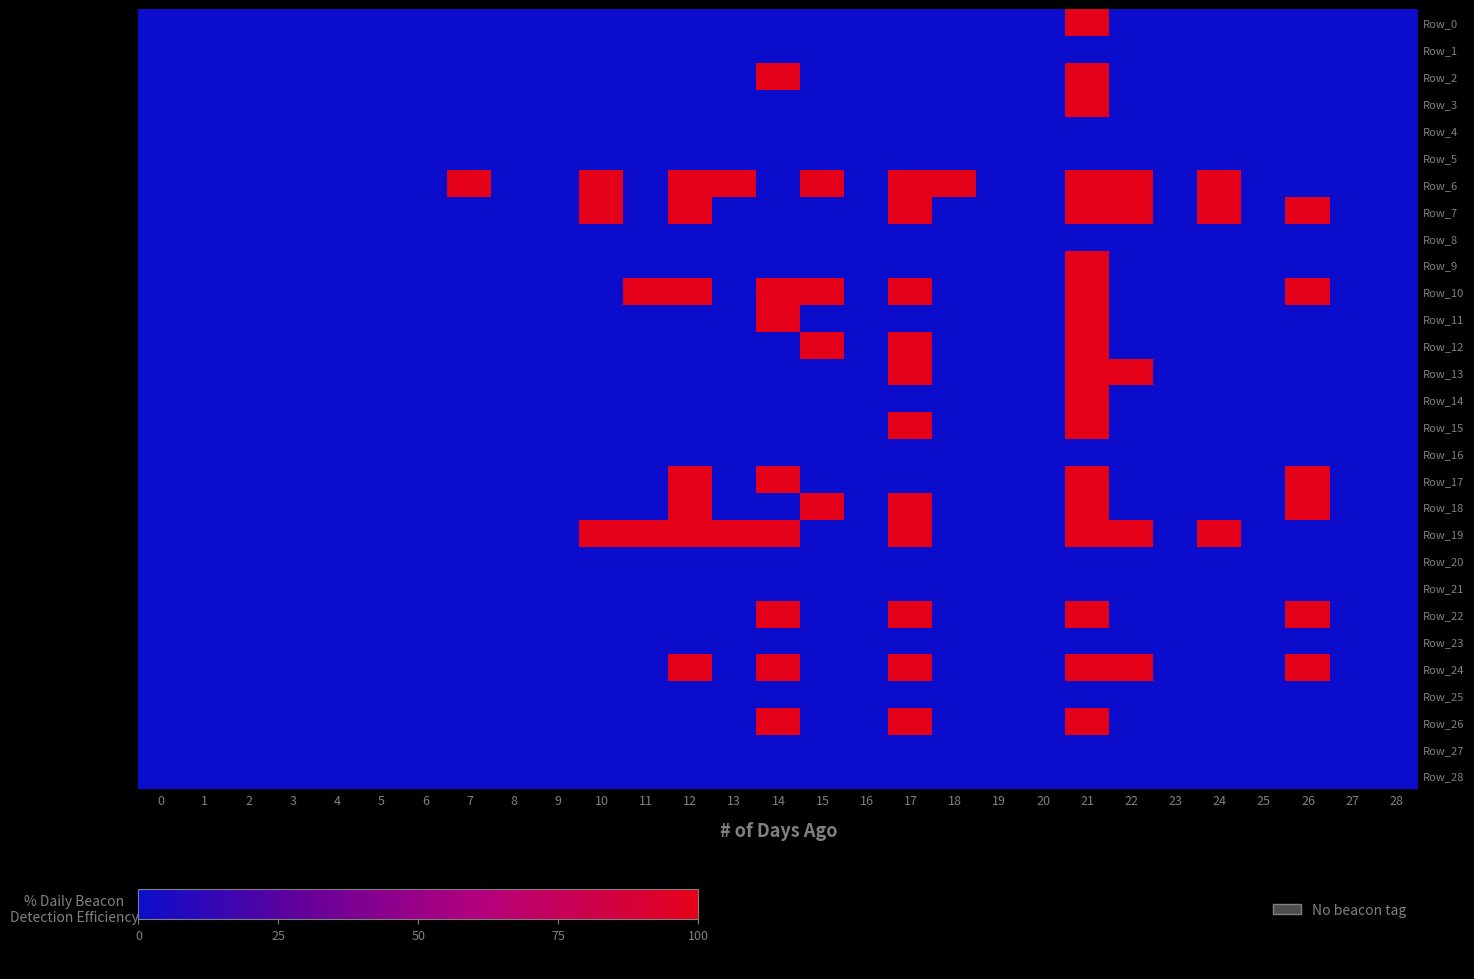

Reading left to right, what are all the values shown in this chart?

Row_0: 0=0	1=0	2=0	3=0	4=0	5=0	6=0	7=0	8=0	9=0	10=0	11=0	12=0	13=0	14=0	15=0	16=0	17=0	18=0	19=0	20=0	21=100	22=0	23=0	24=0	25=0	26=0	27=0	28=0
Row_1: 0=0	1=0	2=0	3=0	4=0	5=0	6=0	7=0	8=0	9=0	10=0	11=0	12=0	13=0	14=0	15=0	16=0	17=0	18=0	19=0	20=0	21=0	22=0	23=0	24=0	25=0	26=0	27=0	28=0
Row_2: 0=0	1=0	2=0	3=0	4=0	5=0	6=0	7=0	8=0	9=0	10=0	11=0	12=0	13=0	14=100	15=0	16=0	17=0	18=0	19=0	20=0	21=100	22=0	23=0	24=0	25=0	26=0	27=0	28=0
Row_3: 0=0	1=0	2=0	3=0	4=0	5=0	6=0	7=0	8=0	9=0	10=0	11=0	12=0	13=0	14=0	15=0	16=0	17=0	18=0	19=0	20=0	21=100	22=0	23=0	24=0	25=0	26=0	27=0	28=0
Row_4: 0=0	1=0	2=0	3=0	4=0	5=0	6=0	7=0	8=0	9=0	10=0	11=0	12=0	13=0	14=0	15=0	16=0	17=0	18=0	19=0	20=0	21=0	22=0	23=0	24=0	25=0	26=0	27=0	28=0
Row_5: 0=0	1=0	2=0	3=0	4=0	5=0	6=0	7=0	8=0	9=0	10=0	11=0	12=0	13=0	14=0	15=0	16=0	17=0	18=0	19=0	20=0	21=0	22=0	23=0	24=0	25=0	26=0	27=0	28=0
Row_6: 0=0	1=0	2=0	3=0	4=0	5=0	6=0	7=100	8=0	9=0	10=100	11=0	12=100	13=100	14=0	15=100	16=0	17=100	18=100	19=0	20=0	21=100	22=100	23=0	24=100	25=0	26=0	27=0	28=0
Row_7: 0=0	1=0	2=0	3=0	4=0	5=0	6=0	7=0	8=0	9=0	10=100	11=0	12=100	13=0	14=0	15=0	16=0	17=100	18=0	19=0	20=0	21=100	22=100	23=0	24=100	25=0	26=100	27=0	28=0
Row_8: 0=0	1=0	2=0	3=0	4=0	5=0	6=0	7=0	8=0	9=0	10=0	11=0	12=0	13=0	14=0	15=0	16=0	17=0	18=0	19=0	20=0	21=0	22=0	23=0	24=0	25=0	26=0	27=0	28=0
Row_9: 0=0	1=0	2=0	3=0	4=0	5=0	6=0	7=0	8=0	9=0	10=0	11=0	12=0	13=0	14=0	15=0	16=0	17=0	18=0	19=0	20=0	21=100	22=0	23=0	24=0	25=0	26=0	27=0	28=0
Row_10: 0=0	1=0	2=0	3=0	4=0	5=0	6=0	7=0	8=0	9=0	10=0	11=100	12=100	13=0	14=100	15=100	16=0	17=100	18=0	19=0	20=0	21=100	22=0	23=0	24=0	25=0	26=100	27=0	28=0
Row_11: 0=0	1=0	2=0	3=0	4=0	5=0	6=0	7=0	8=0	9=0	10=0	11=0	12=0	13=0	14=100	15=0	16=0	17=0	18=0	19=0	20=0	21=100	22=0	23=0	24=0	25=0	26=0	27=0	28=0
Row_12: 0=0	1=0	2=0	3=0	4=0	5=0	6=0	7=0	8=0	9=0	10=0	11=0	12=0	13=0	14=0	15=100	16=0	17=100	18=0	19=0	20=0	21=100	22=0	23=0	24=0	25=0	26=0	27=0	28=0
Row_13: 0=0	1=0	2=0	3=0	4=0	5=0	6=0	7=0	8=0	9=0	10=0	11=0	12=0	13=0	14=0	15=0	16=0	17=100	18=0	19=0	20=0	21=100	22=100	23=0	24=0	25=0	26=0	27=0	28=0
Row_14: 0=0	1=0	2=0	3=0	4=0	5=0	6=0	7=0	8=0	9=0	10=0	11=0	12=0	13=0	14=0	15=0	16=0	17=0	18=0	19=0	20=0	21=100	22=0	23=0	24=0	25=0	26=0	27=0	28=0
Row_15: 0=0	1=0	2=0	3=0	4=0	5=0	6=0	7=0	8=0	9=0	10=0	11=0	12=0	13=0	14=0	15=0	16=0	17=100	18=0	19=0	20=0	21=100	22=0	23=0	24=0	25=0	26=0	27=0	28=0
Row_16: 0=0	1=0	2=0	3=0	4=0	5=0	6=0	7=0	8=0	9=0	10=0	11=0	12=0	13=0	14=0	15=0	16=0	17=0	18=0	19=0	20=0	21=0	22=0	23=0	24=0	25=0	26=0	27=0	28=0
Row_17: 0=0	1=0	2=0	3=0	4=0	5=0	6=0	7=0	8=0	9=0	10=0	11=0	12=100	13=0	14=100	15=0	16=0	17=0	18=0	19=0	20=0	21=100	22=0	23=0	24=0	25=0	26=100	27=0	28=0
Row_18: 0=0	1=0	2=0	3=0	4=0	5=0	6=0	7=0	8=0	9=0	10=0	11=0	12=100	13=0	14=0	15=100	16=0	17=100	18=0	19=0	20=0	21=100	22=0	23=0	24=0	25=0	26=100	27=0	28=0
Row_19: 0=0	1=0	2=0	3=0	4=0	5=0	6=0	7=0	8=0	9=0	10=100	11=100	12=100	13=100	14=100	15=0	16=0	17=100	18=0	19=0	20=0	21=100	22=100	23=0	24=100	25=0	26=0	27=0	28=0
Row_20: 0=0	1=0	2=0	3=0	4=0	5=0	6=0	7=0	8=0	9=0	10=0	11=0	12=0	13=0	14=0	15=0	16=0	17=0	18=0	19=0	20=0	21=0	22=0	23=0	24=0	25=0	26=0	27=0	28=0
Row_21: 0=0	1=0	2=0	3=0	4=0	5=0	6=0	7=0	8=0	9=0	10=0	11=0	12=0	13=0	14=0	15=0	16=0	17=0	18=0	19=0	20=0	21=0	22=0	23=0	24=0	25=0	26=0	27=0	28=0
Row_22: 0=0	1=0	2=0	3=0	4=0	5=0	6=0	7=0	8=0	9=0	10=0	11=0	12=0	13=0	14=100	15=0	16=0	17=100	18=0	19=0	20=0	21=100	22=0	23=0	24=0	25=0	26=100	27=0	28=0
Row_23: 0=0	1=0	2=0	3=0	4=0	5=0	6=0	7=0	8=0	9=0	10=0	11=0	12=0	13=0	14=0	15=0	16=0	17=0	18=0	19=0	20=0	21=0	22=0	23=0	24=0	25=0	26=0	27=0	28=0
Row_24: 0=0	1=0	2=0	3=0	4=0	5=0	6=0	7=0	8=0	9=0	10=0	11=0	12=100	13=0	14=100	15=0	16=0	17=100	18=0	19=0	20=0	21=100	22=100	23=0	24=0	25=0	26=100	27=0	28=0
Row_25: 0=0	1=0	2=0	3=0	4=0	5=0	6=0	7=0	8=0	9=0	10=0	11=0	12=0	13=0	14=0	15=0	16=0	17=0	18=0	19=0	20=0	21=0	22=0	23=0	24=0	25=0	26=0	27=0	28=0
Row_26: 0=0	1=0	2=0	3=0	4=0	5=0	6=0	7=0	8=0	9=0	10=0	11=0	12=0	13=0	14=100	15=0	16=0	17=100	18=0	19=0	20=0	21=100	22=0	23=0	24=0	25=0	26=0	27=0	28=0
Row_27: 0=0	1=0	2=0	3=0	4=0	5=0	6=0	7=0	8=0	9=0	10=0	11=0	12=0	13=0	14=0	15=0	16=0	17=0	18=0	19=0	20=0	21=0	22=0	23=0	24=0	25=0	26=0	27=0	28=0
Row_28: 0=0	1=0	2=0	3=0	4=0	5=0	6=0	7=0	8=0	9=0	10=0	11=0	12=0	13=0	14=0	15=0	16=0	17=0	18=0	19=0	20=0	21=0	22=0	23=0	24=0	25=0	26=0	27=0	28=0